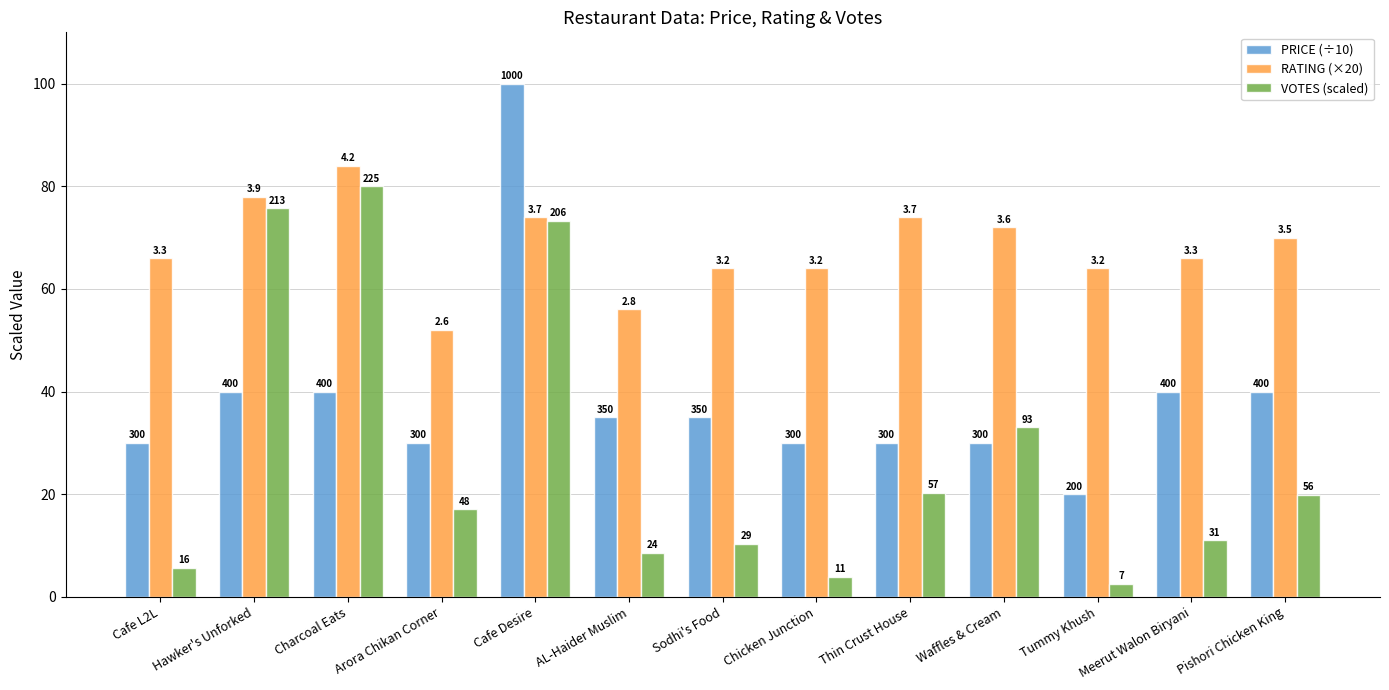

Reading left to right, transcribe all the data shown in this chart.

PRICE (÷10): 30.0	40.0	40.0	30.0	100.0	35.0	35.0	30.0	30.0	30.0	20.0	40.0	40.0
RATING (×20): 66.0	78.0	84.0	52.0	74.0	56.0	64.0	64.0	74.0	72.0	64.0	66.0	70.0
VOTES (scaled): 5.7	75.7	80.0	17.1	73.2	8.5	10.3	3.9	20.3	33.1	2.5	11.0	19.9